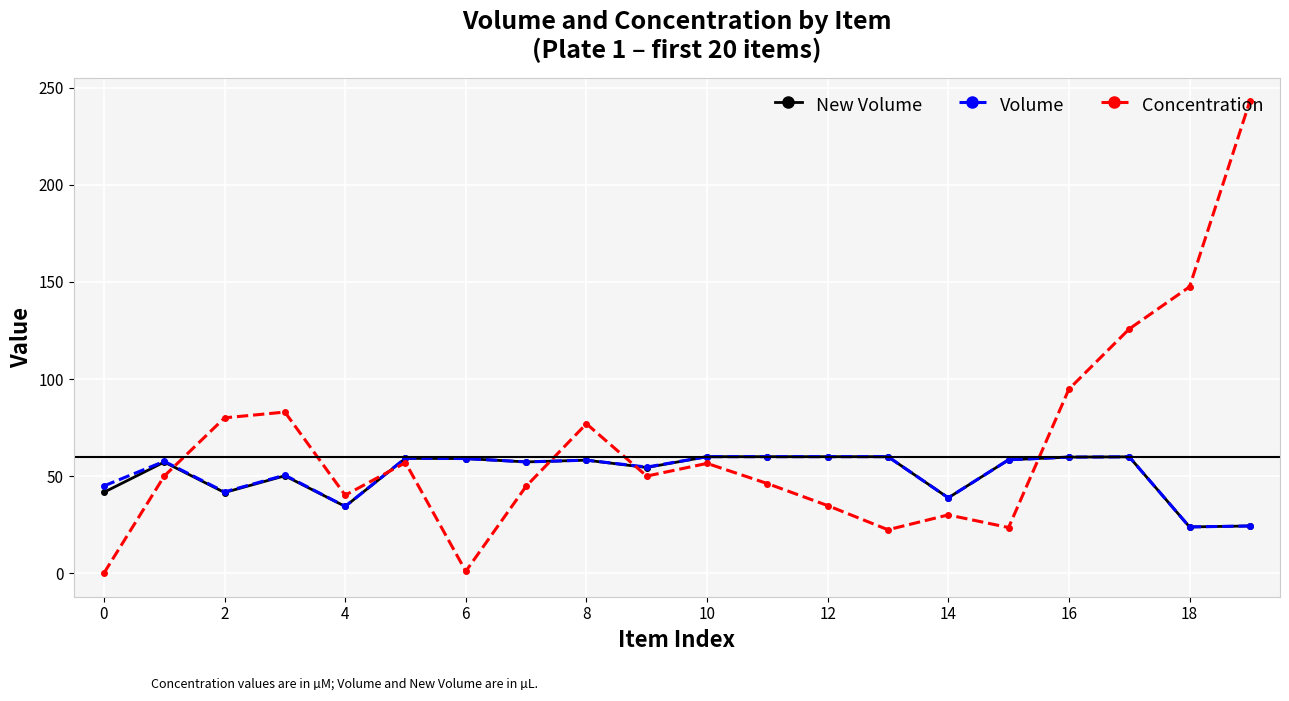

True or false: Concentration has more than 2 interior local peaks.

True